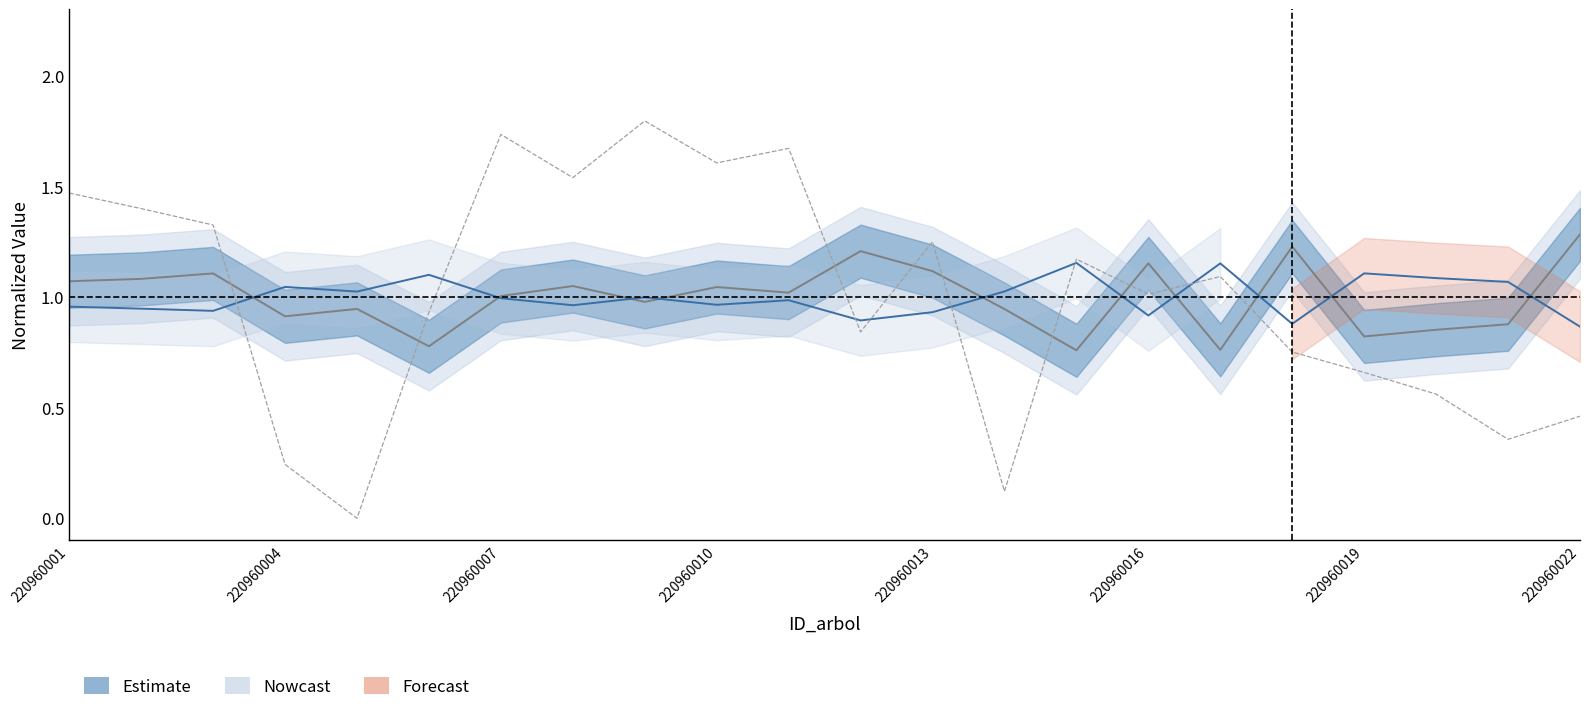

How many lines are shown in the chart?

3